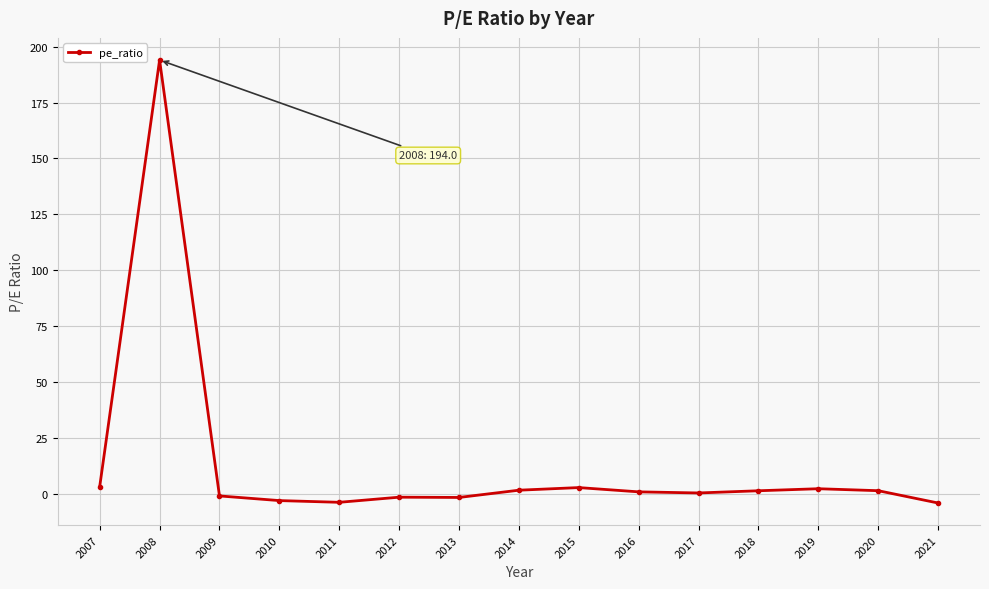

Is it true that the value at 2011 is -3.6?

True